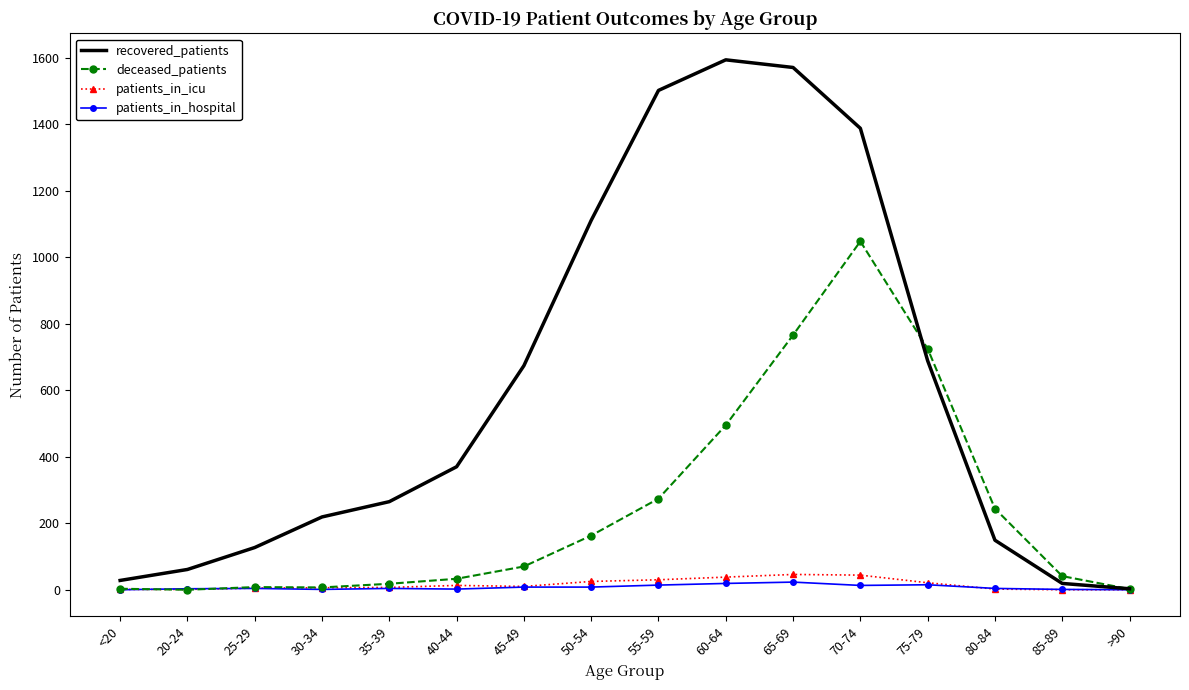

True or false: patients_in_icu has a value of 25 at 50-54.

True